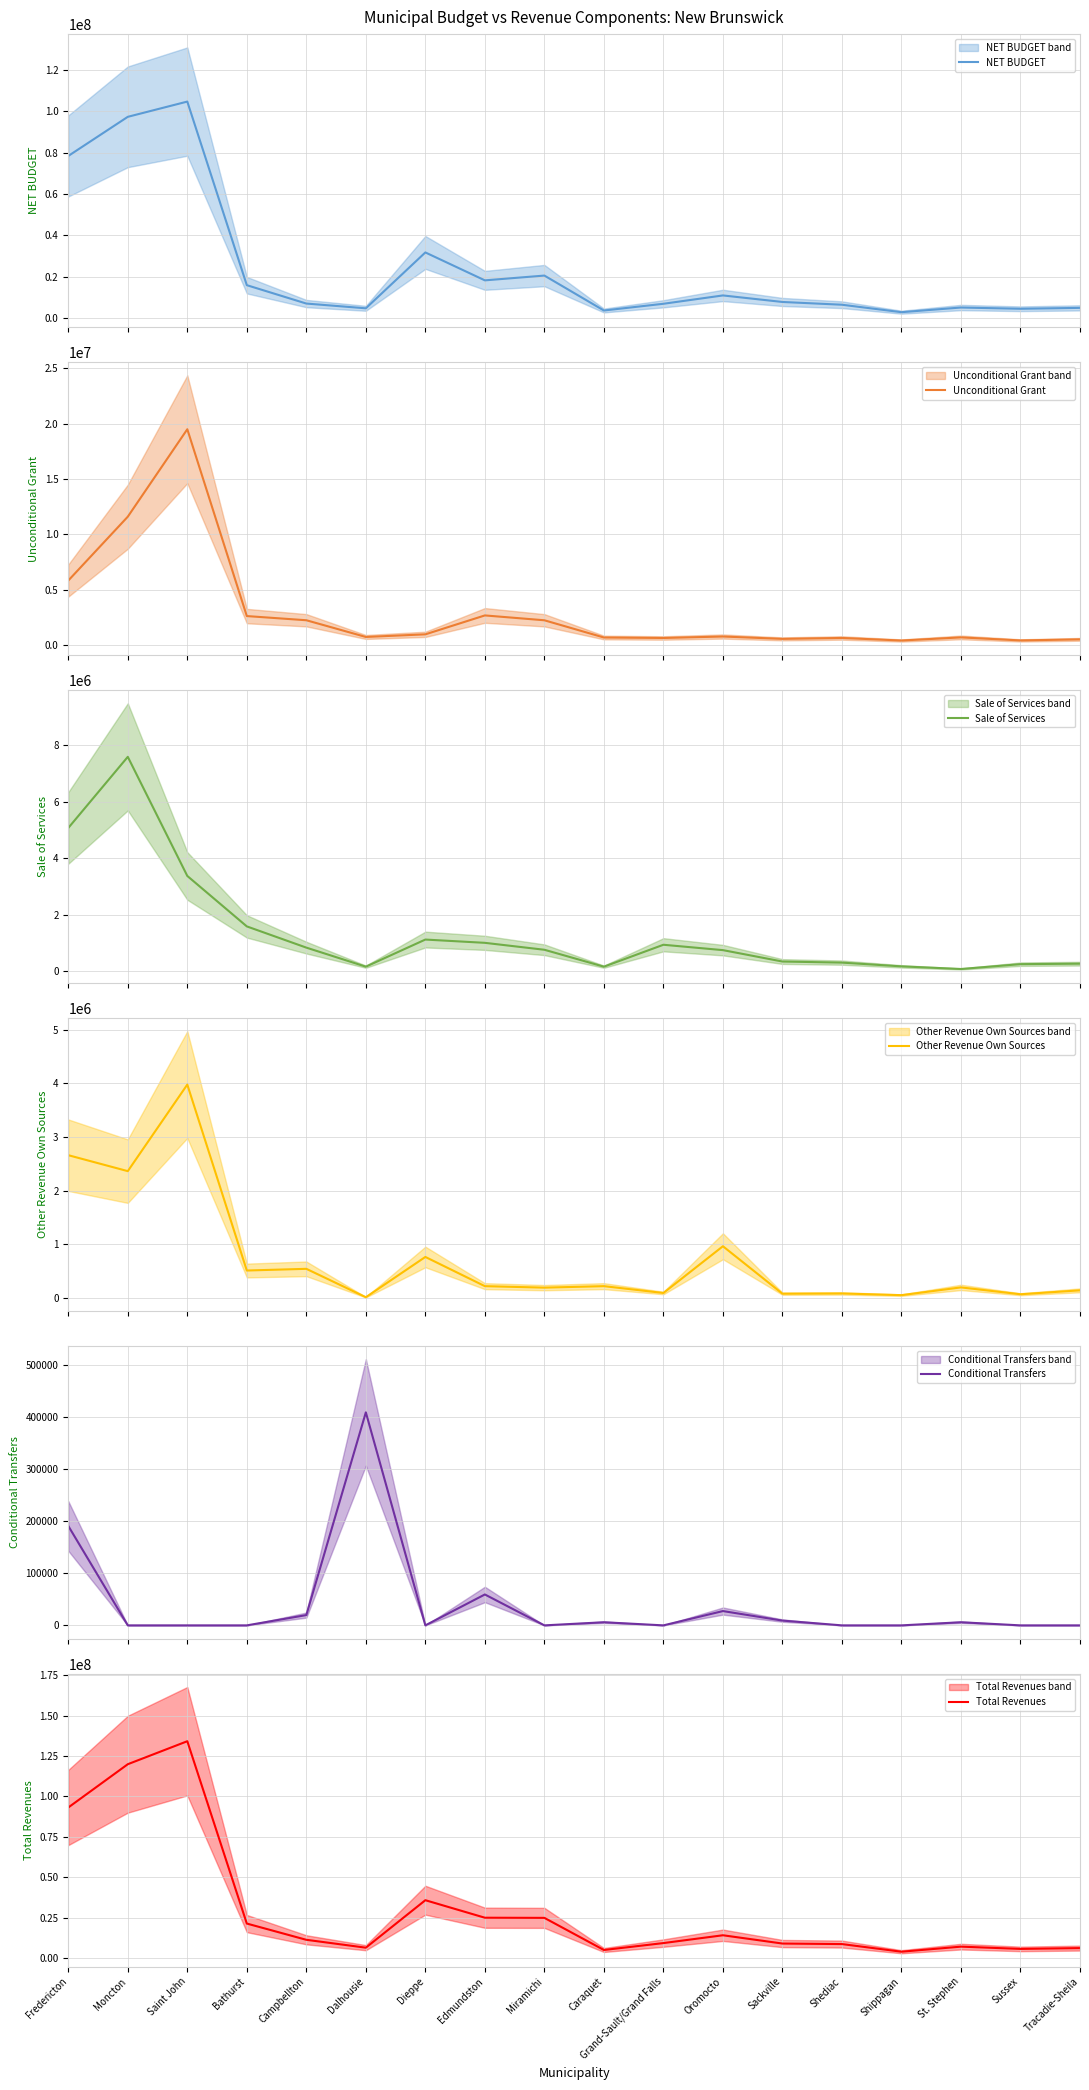

What is the label of the 8th point from the left?

Edmundston